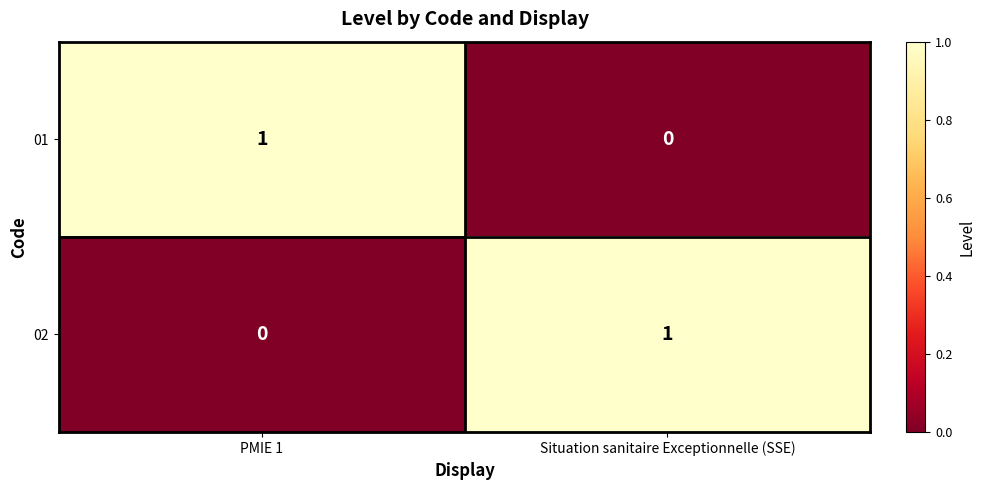

What is the difference between the highest and lowest values at Situation sanitaire Exceptionnelle (SSE)?

1